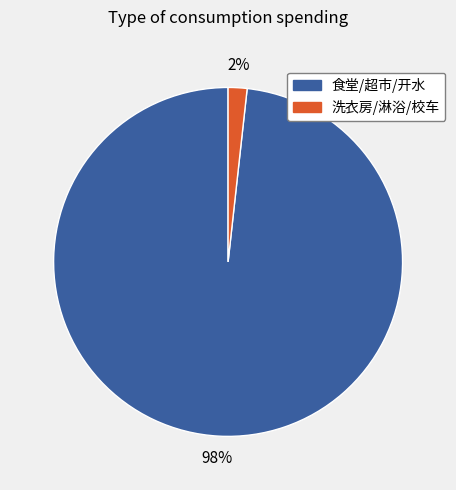

Does any single category account for the majority?

Yes